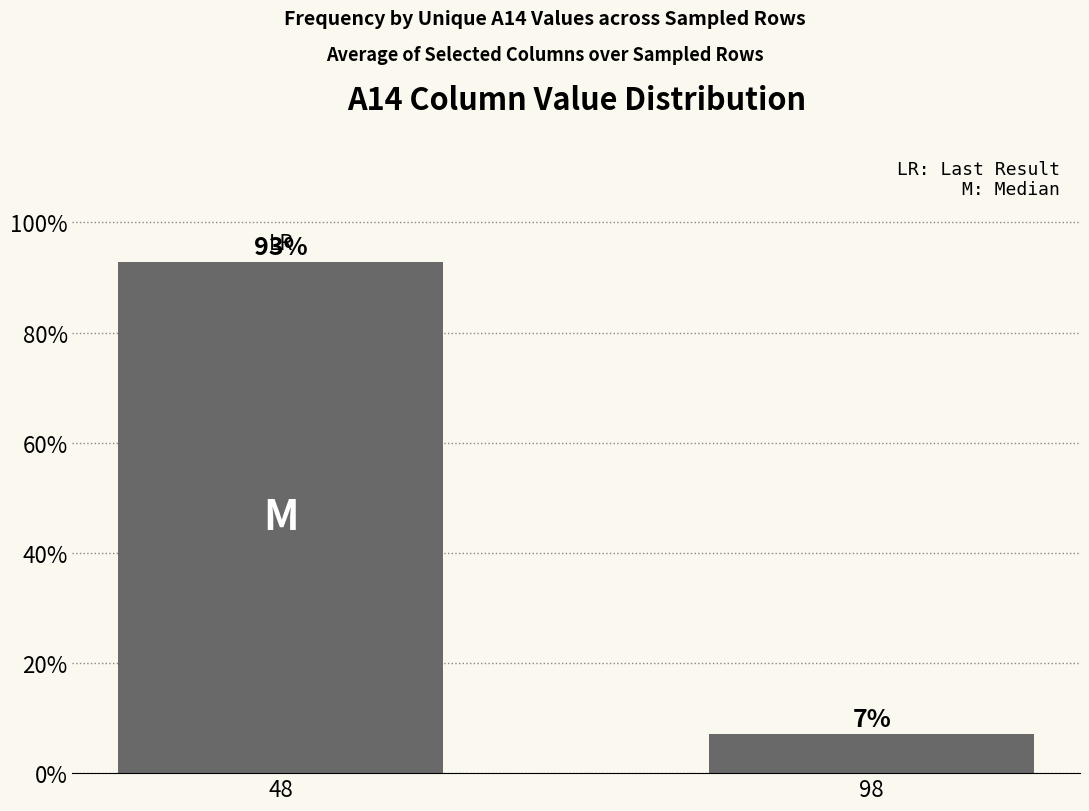

What is the value of the 1st bar from the left?

92.9